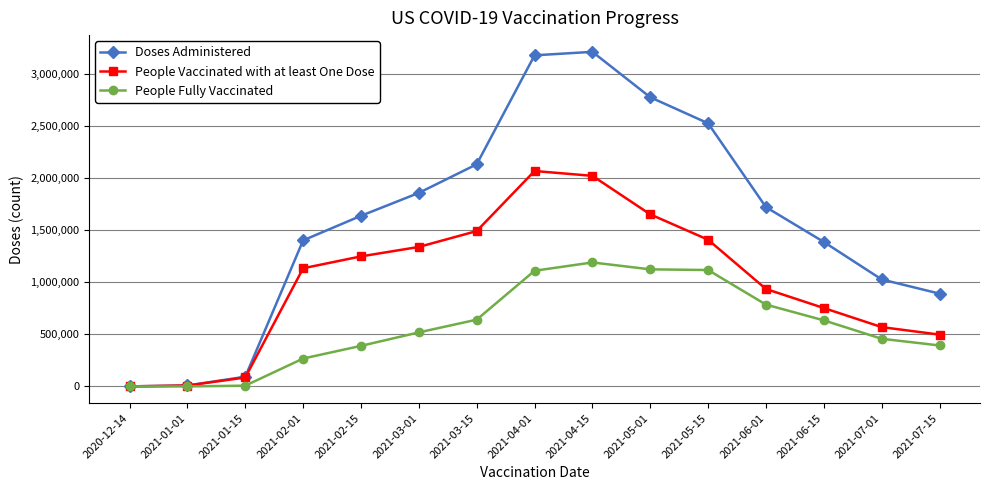

What is the approximate value of People Vaccinated with at least One Dose at 2021-07-15, to the nearest 100?

497600